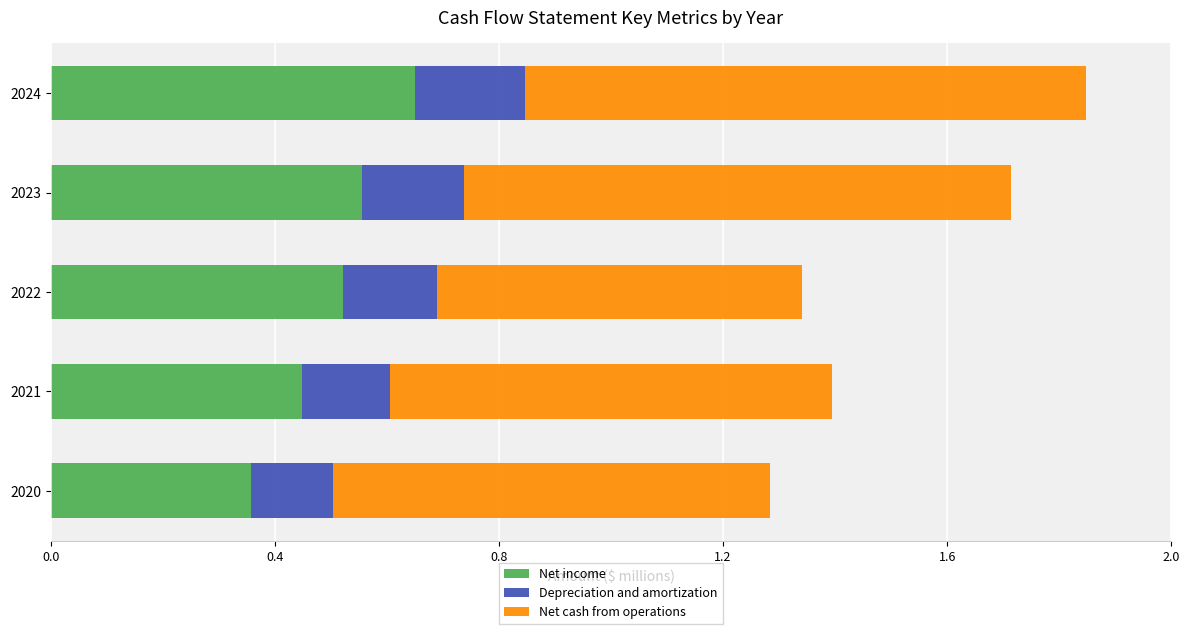

Which category has the lowest value in the Net income series?

2020